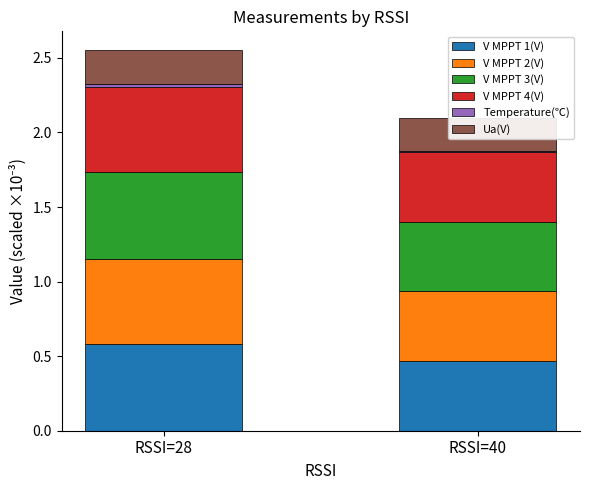

What is the maximum value for Ua(V)?

0.2